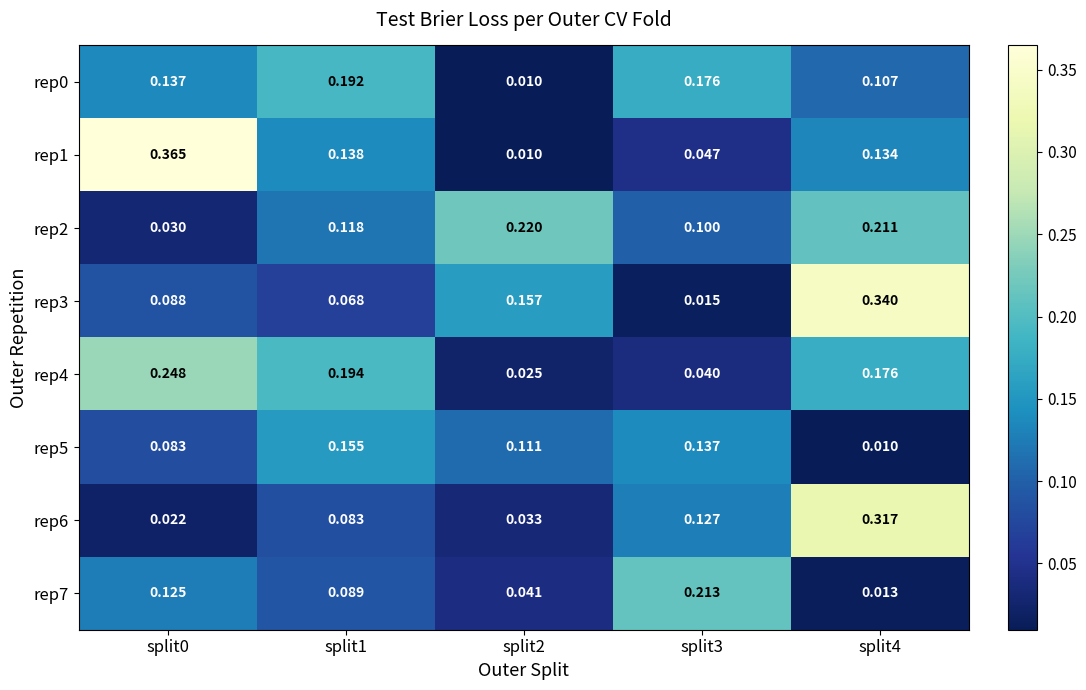

Is the value of rep6 at split3 greater than the value of rep0 at split3?

No